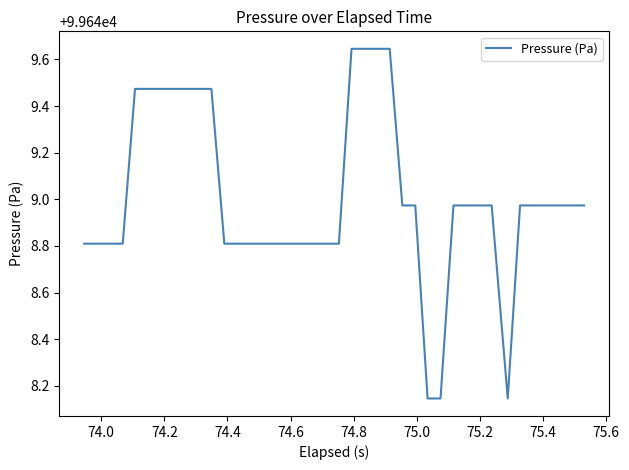

What is the difference between the maximum and minimum values?

1.5